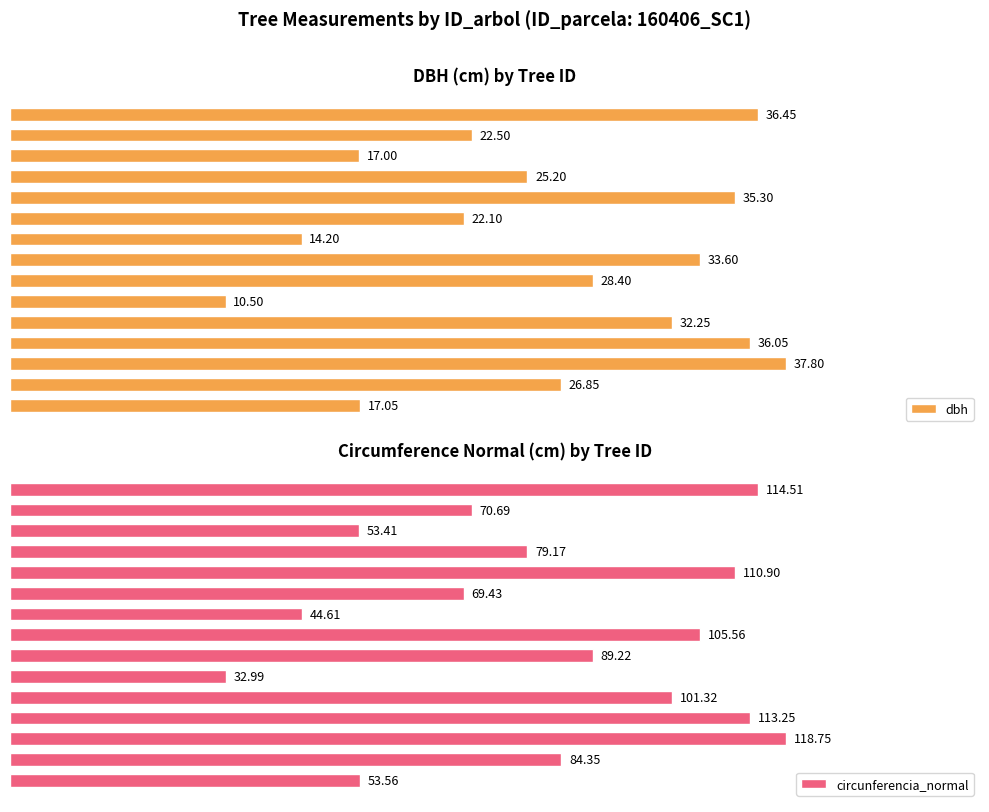

Rank the series by their maximum value, from highest to lowest.

circunferencia_normal, dbh